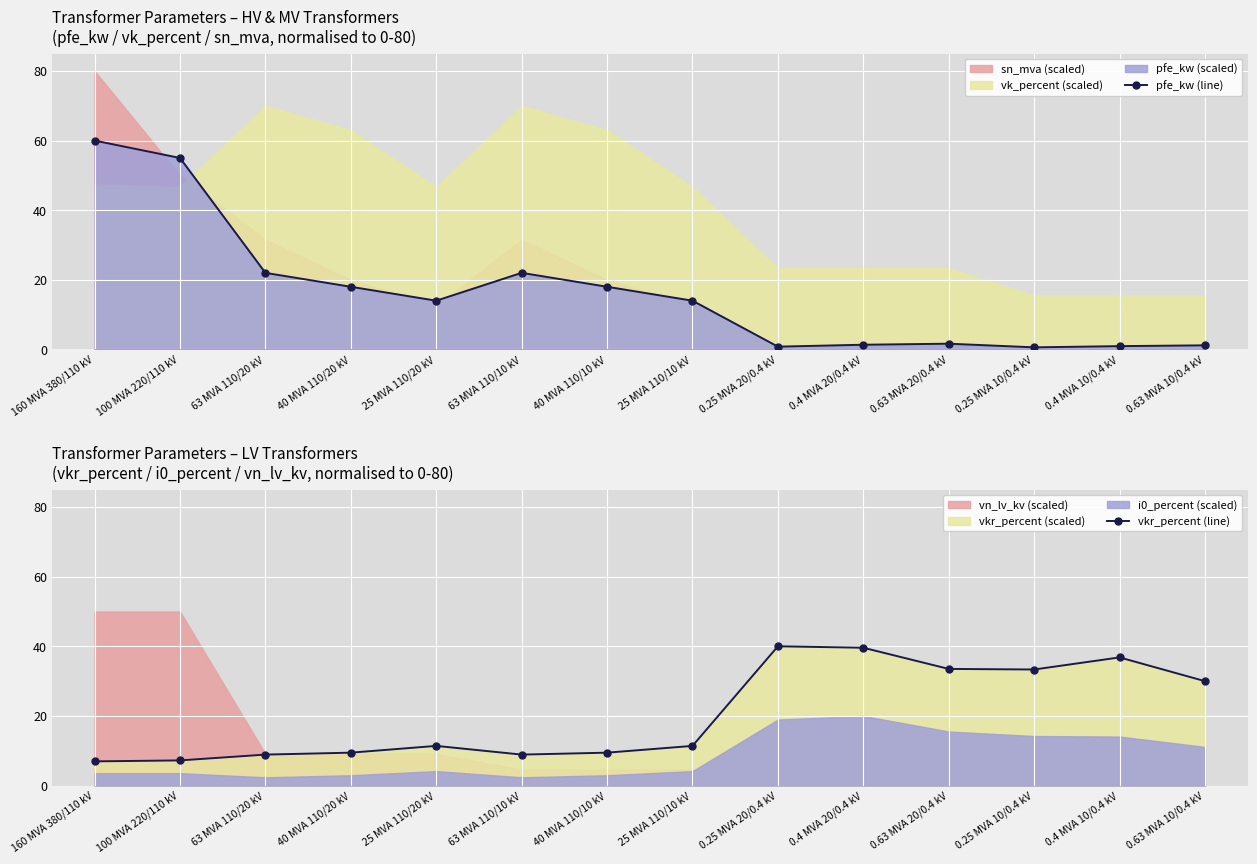

Where is the first local minimum for vkr_percent (line)?

63 MVA 110/10 kV